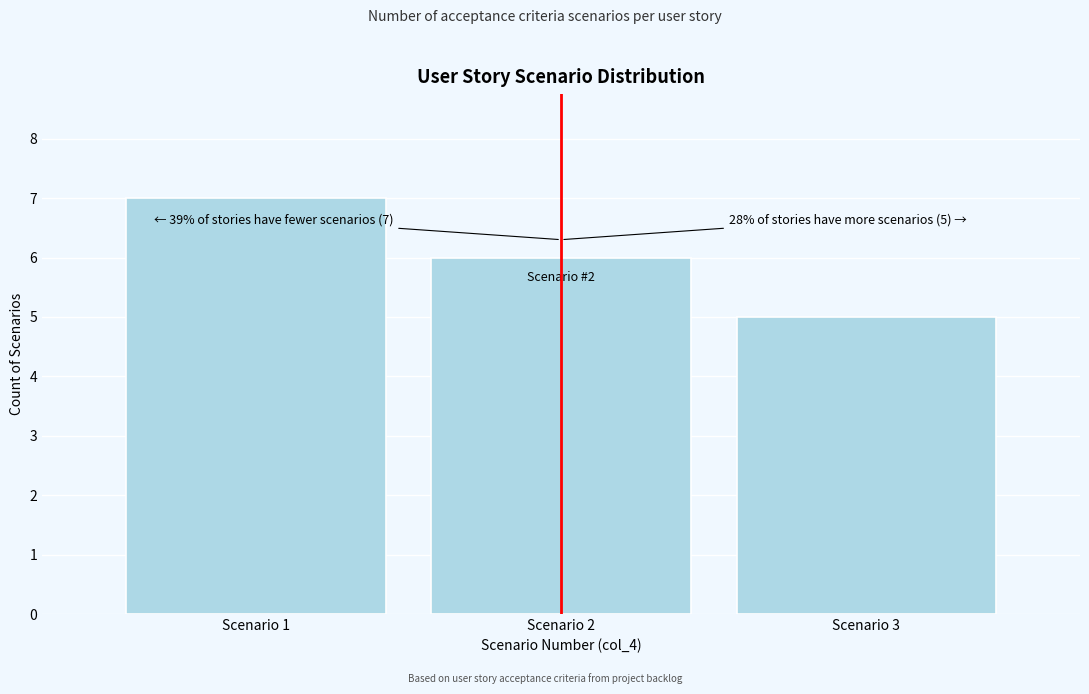

Over which range of the x-axis is the bar tallest?

0.5 to 1.5